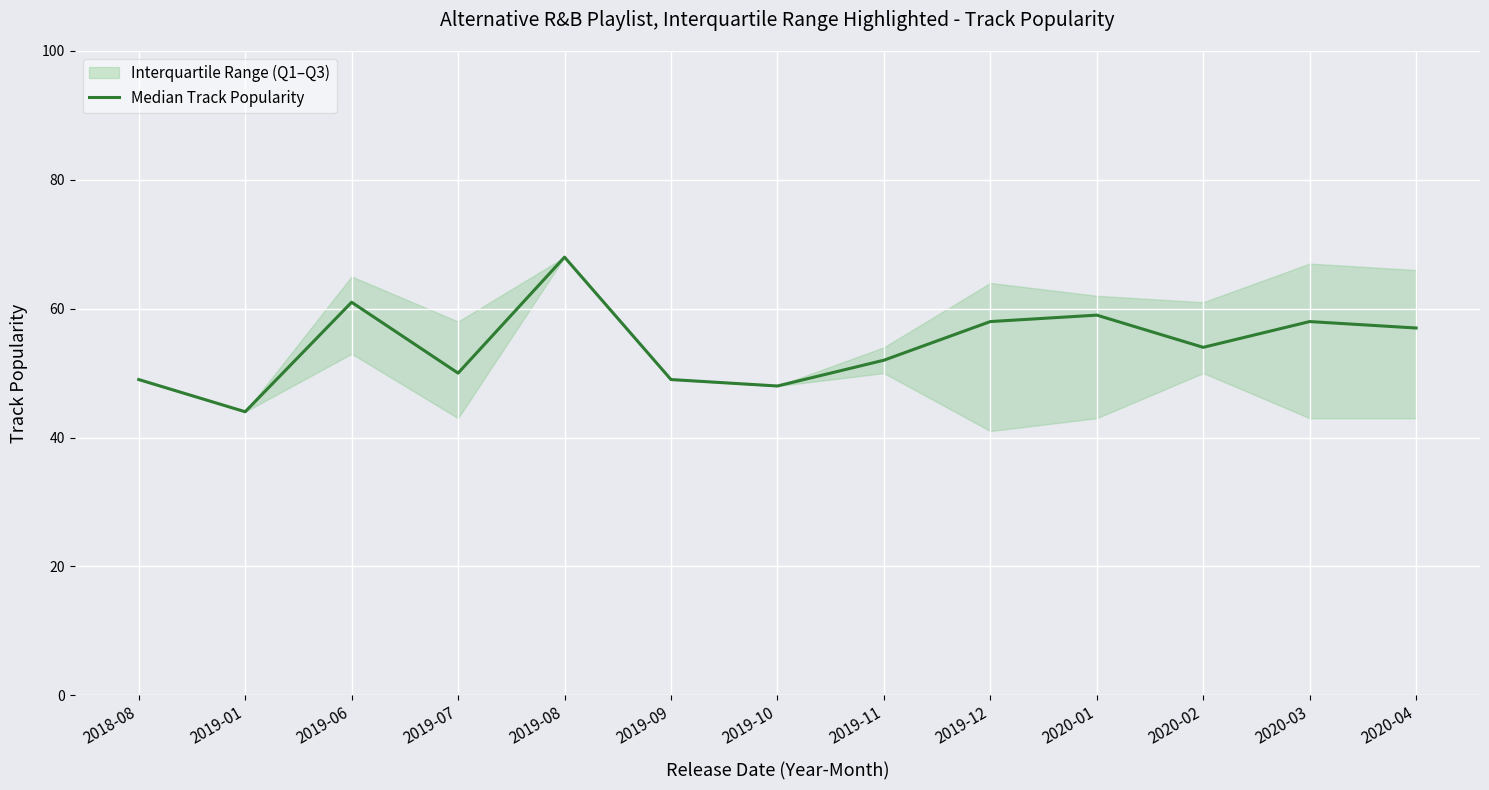

The chart shows a value of 88 at 2020-04. True or false?

False